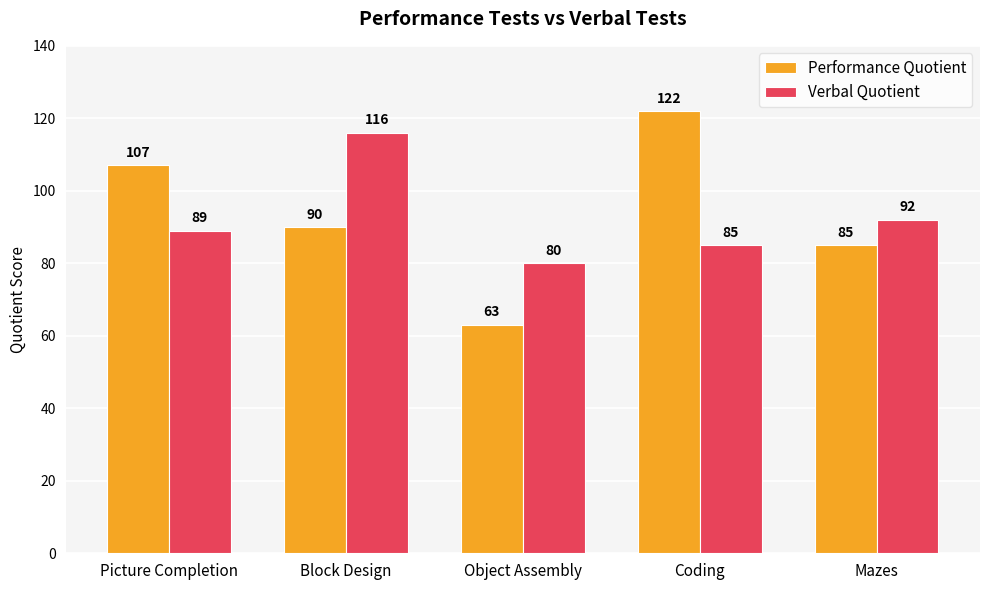

Which series has the largest range (max minus min)?

Performance Quotient